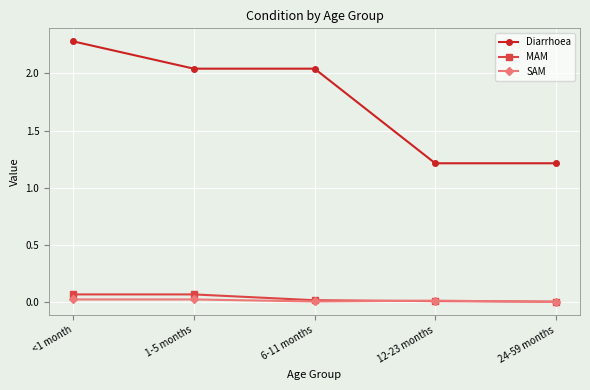

True or false: Diarrhoea and MAM cross at least once.

False